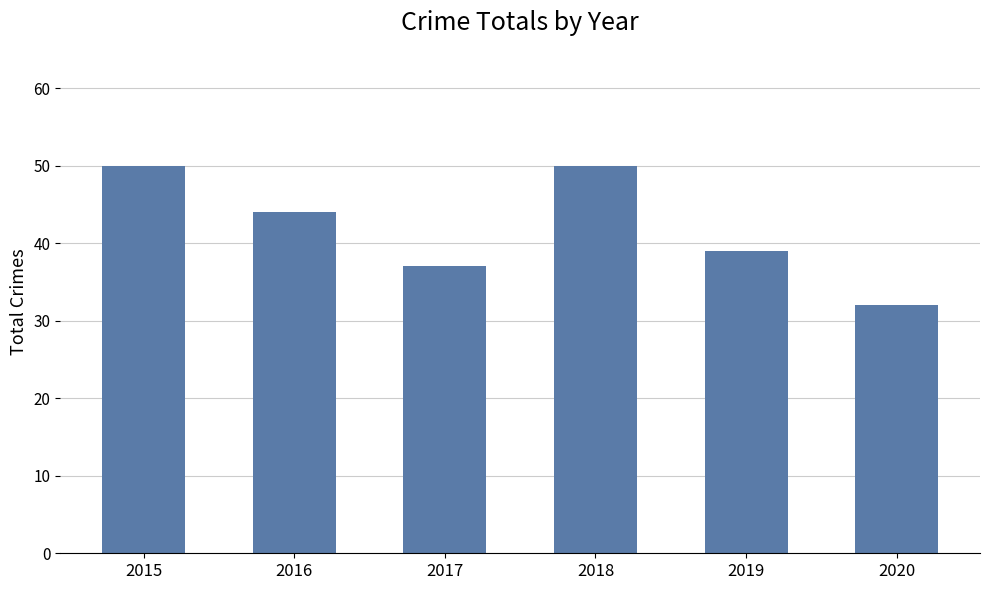

The chart shows a value of 81 at 2015. True or false?

False